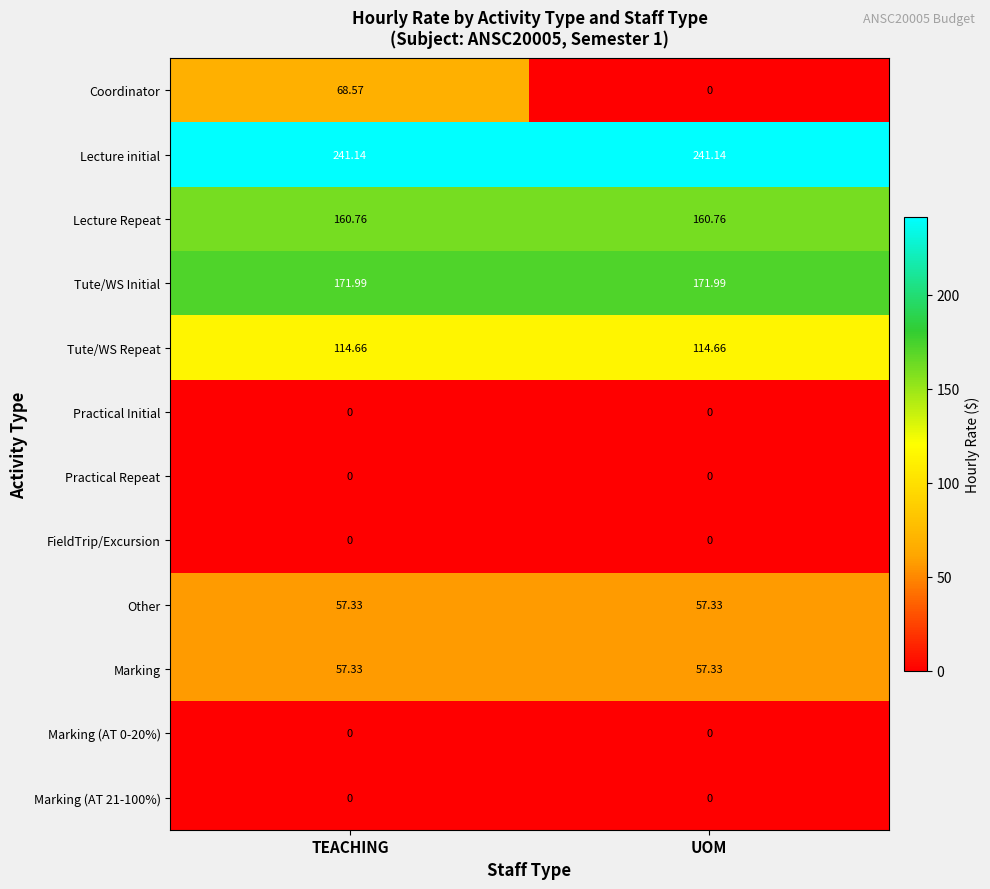

At which category is the sum across all series the highest?

TEACHING